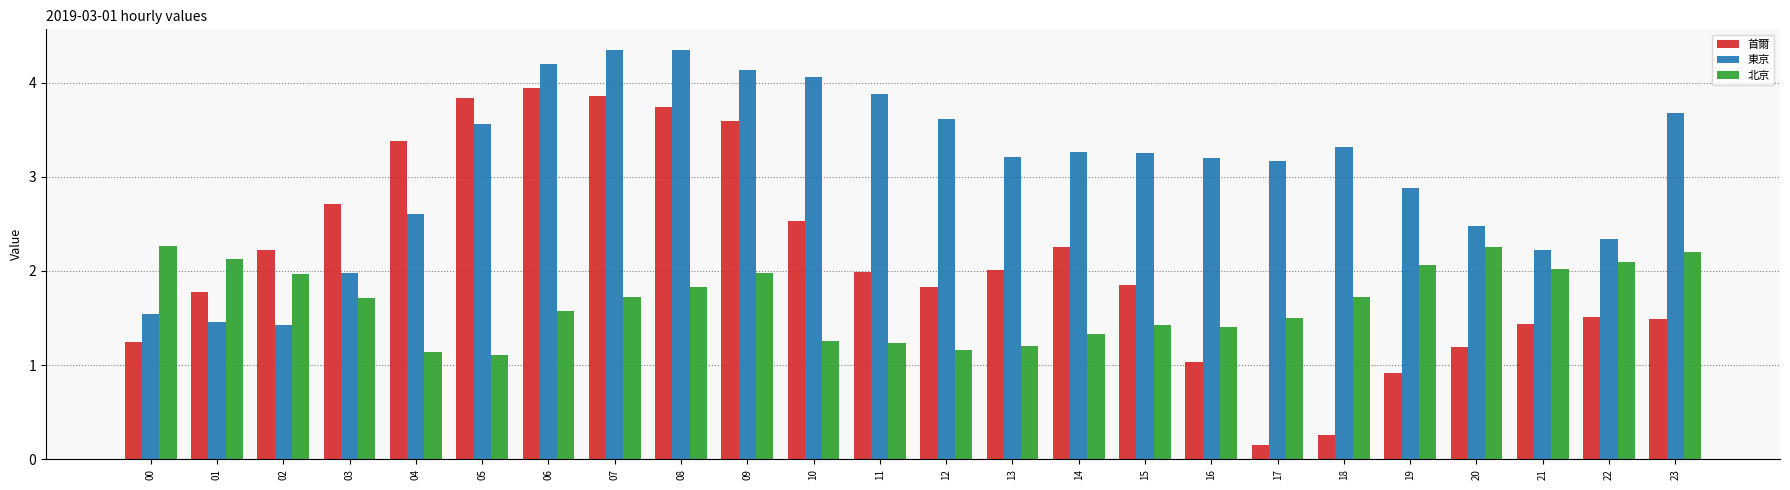

At which label is 東京 closest to 2?

03